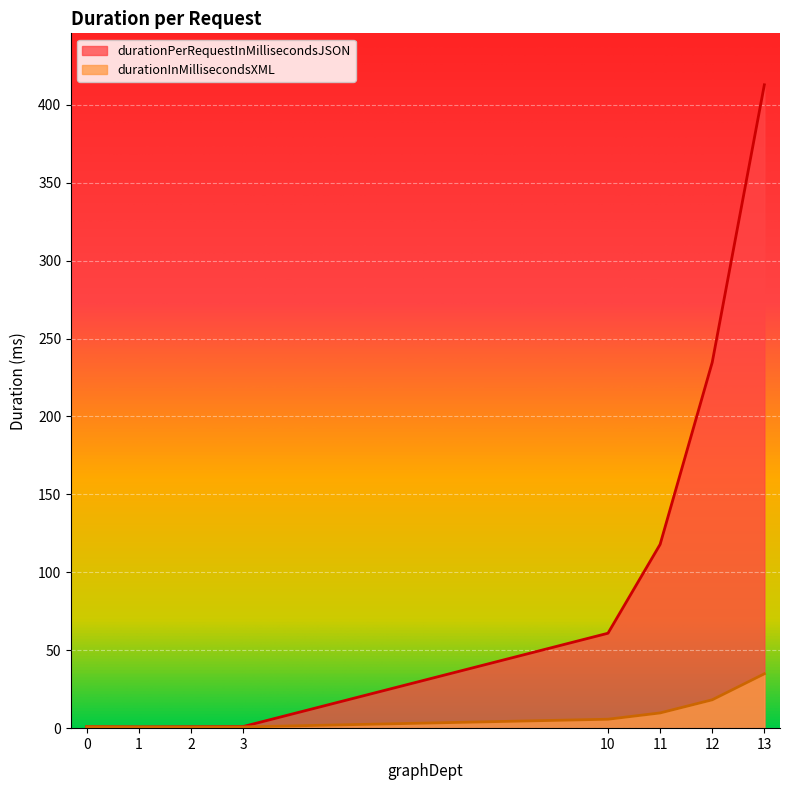

What is the difference between the maximum and minimum values in the durationPerRequestInMillisecondsJSON series?

412.0